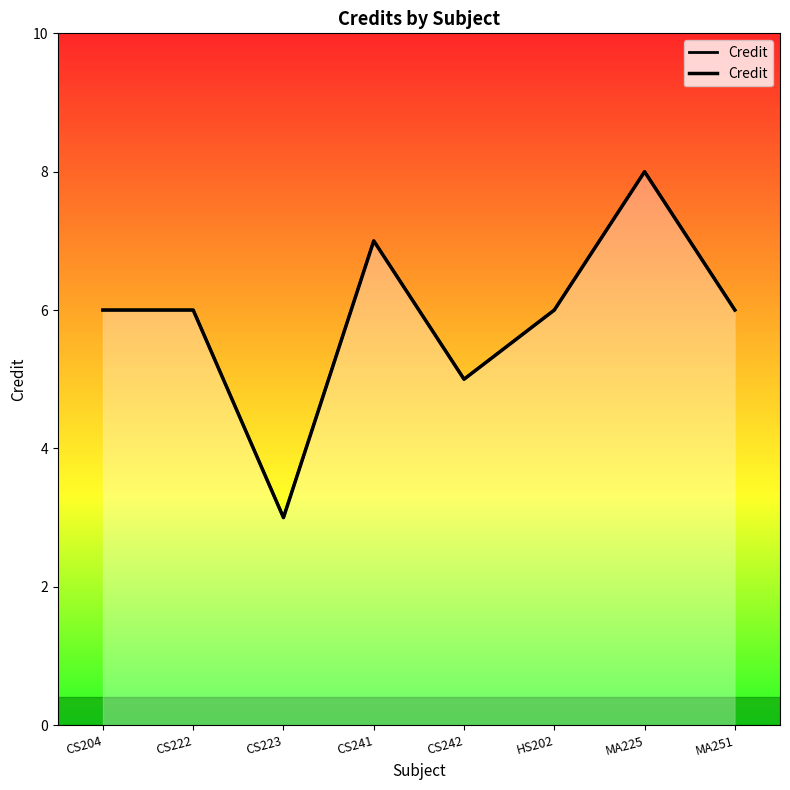

How many data points does each series have?

8